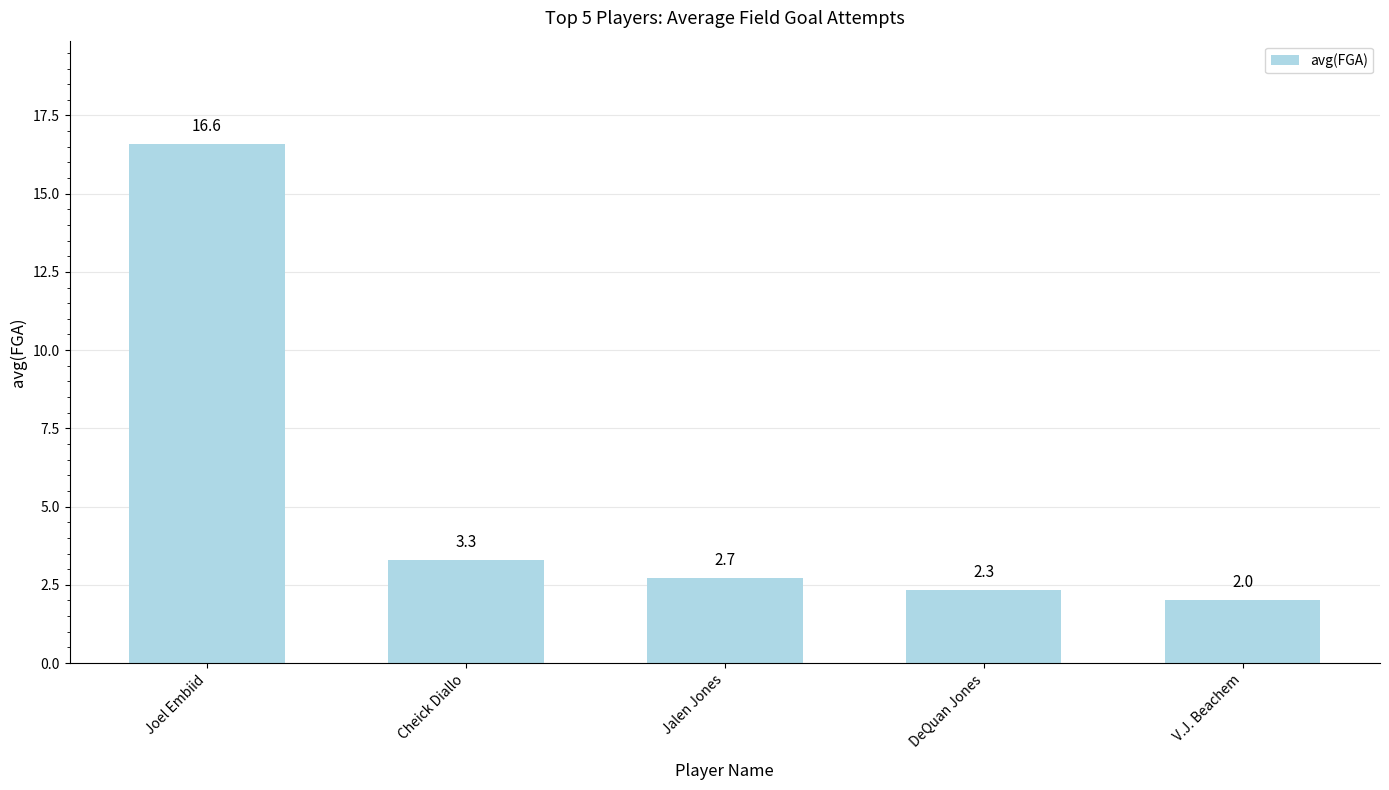

Approximately how many times larger is the value at DeQuan Jones compared to Joel Embiid?

0.1